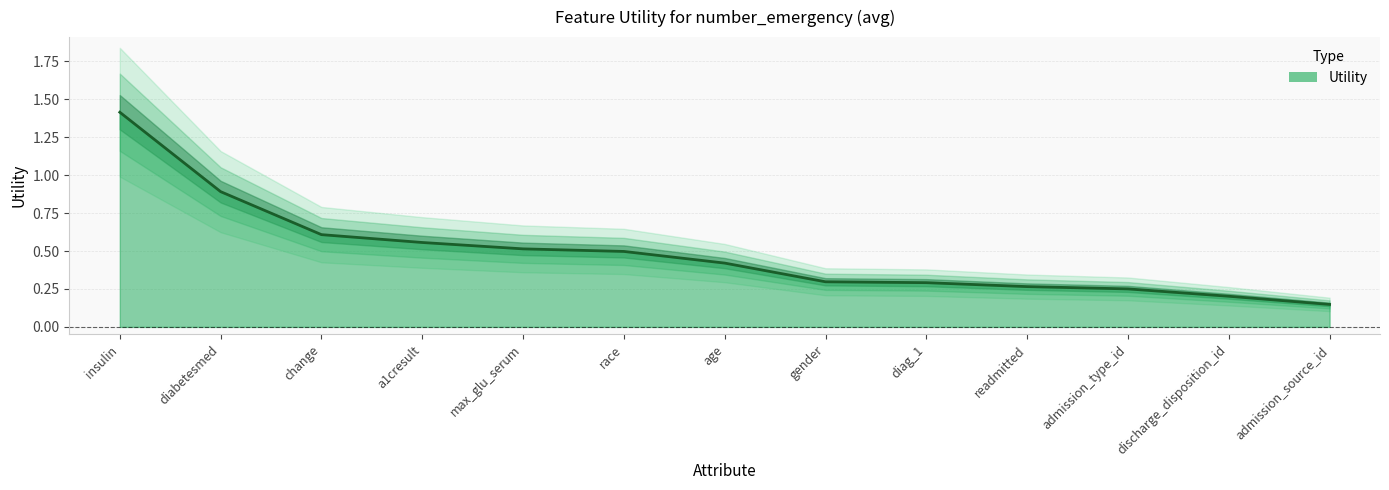

What is the label of the 1st point from the right?

admission_source_id